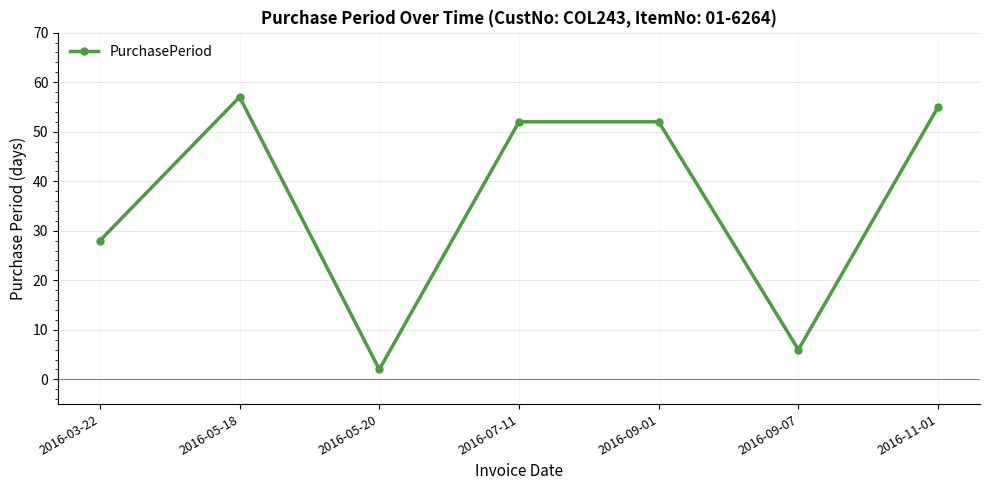

What is the label of the 5th point from the right?

2016-05-20